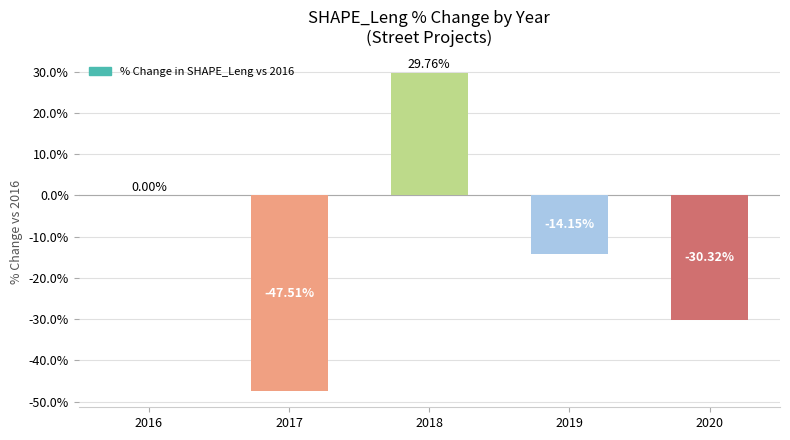

What is the average value?

-12.4